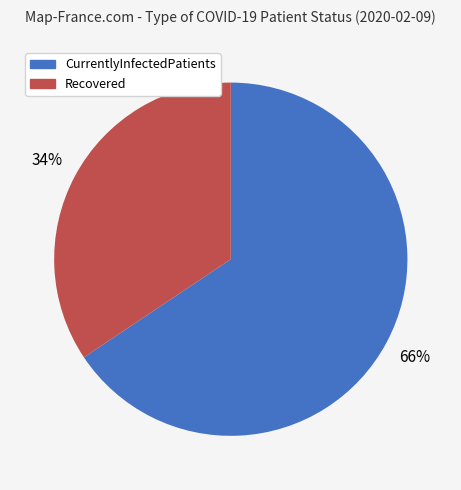

Does any single category account for the majority?

Yes